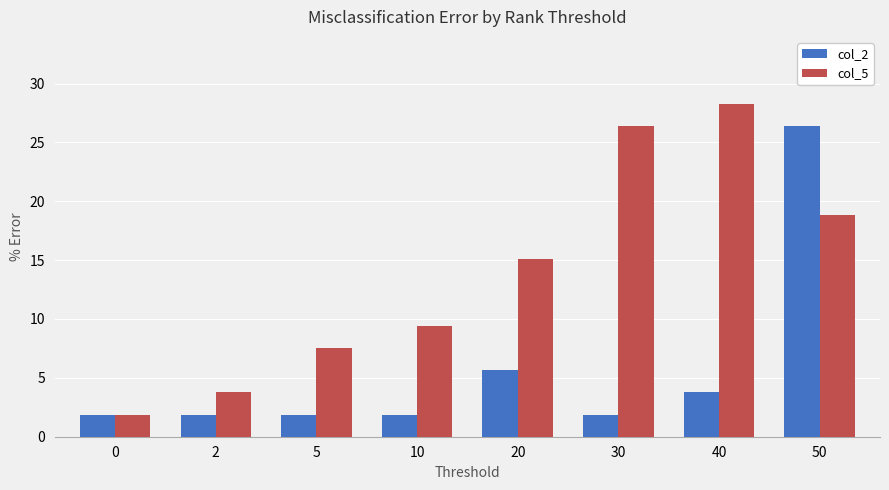

What is the sum of all col_2 values?

45.3